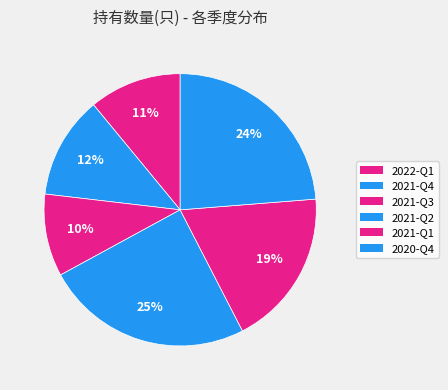

Does 2020-Q4 account for over 50% of the chart?

No